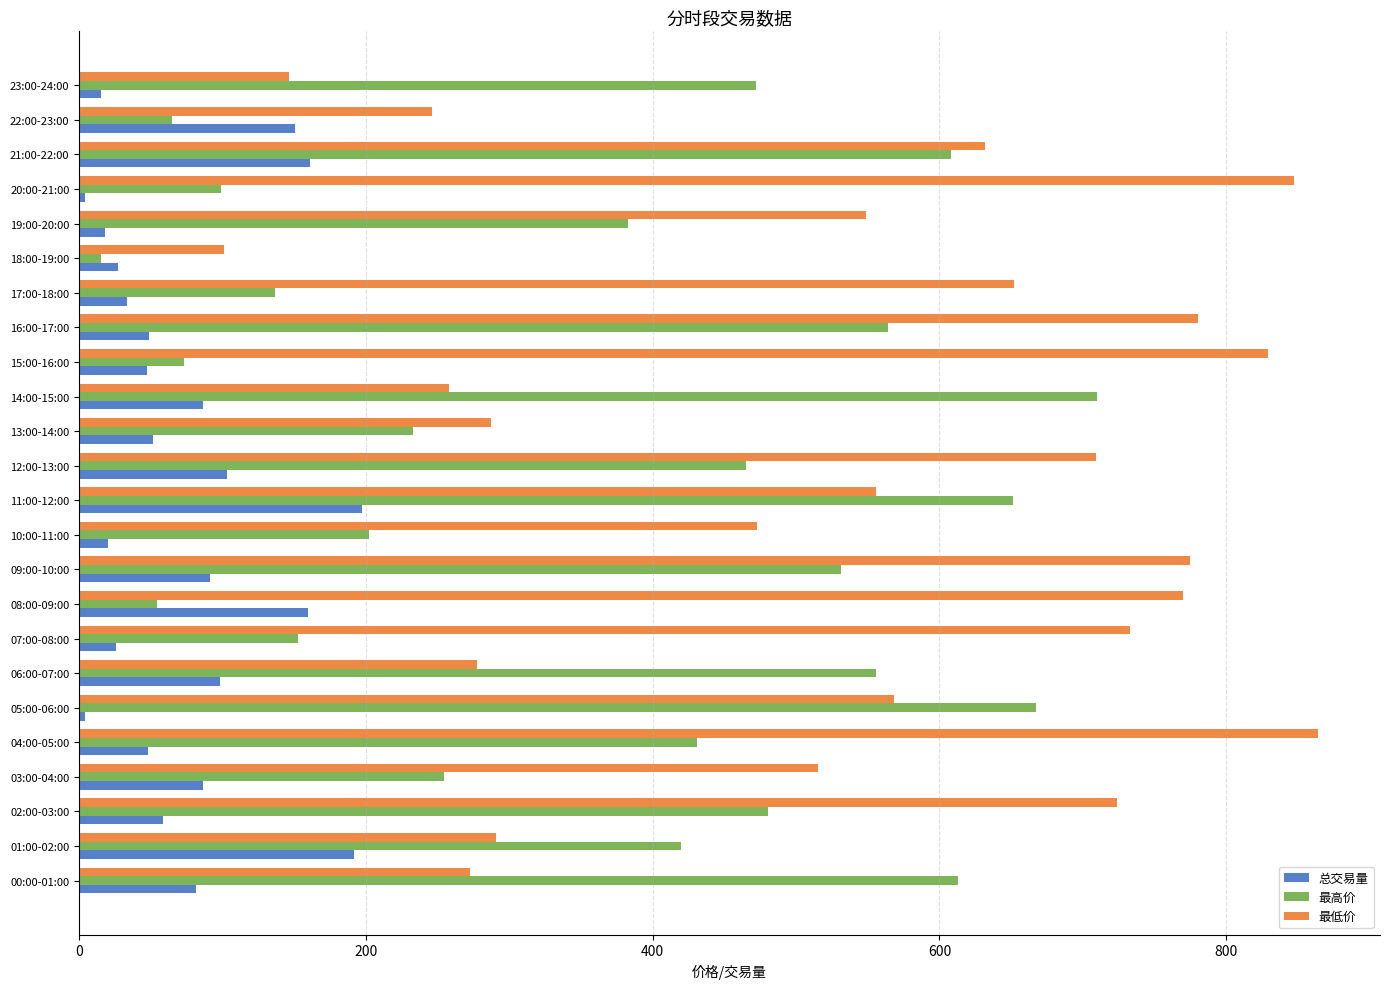

What is the greatest value displayed?

864.1